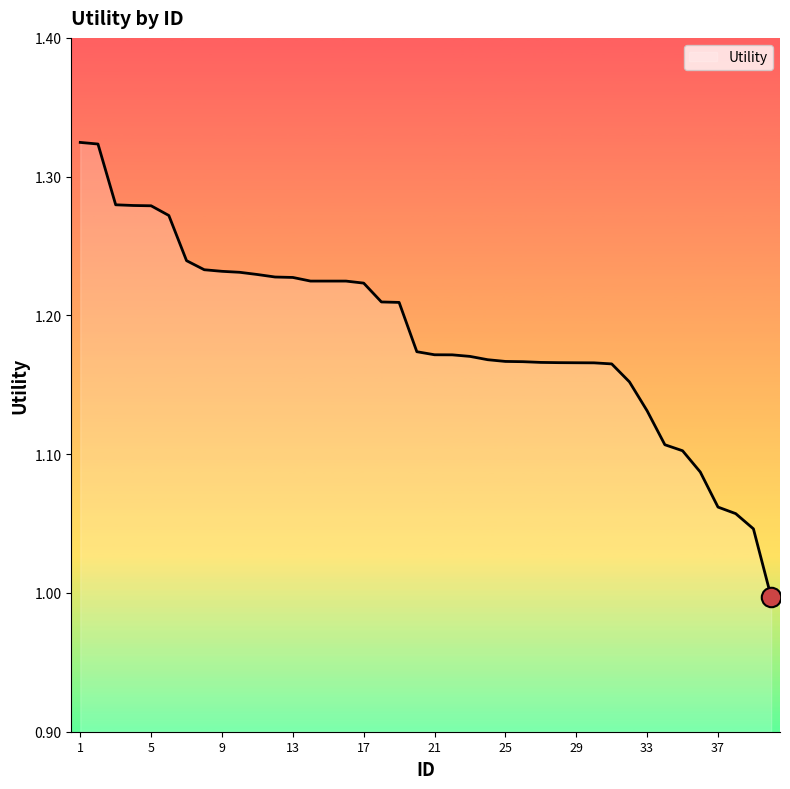

What is the difference between the maximum and minimum values?

0.3